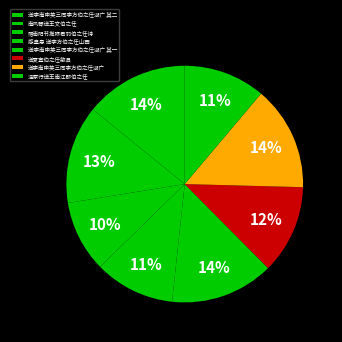

To the nearest percent, what portion does 送李南申英三同李方伯之任湖广 其二 represent?

14%